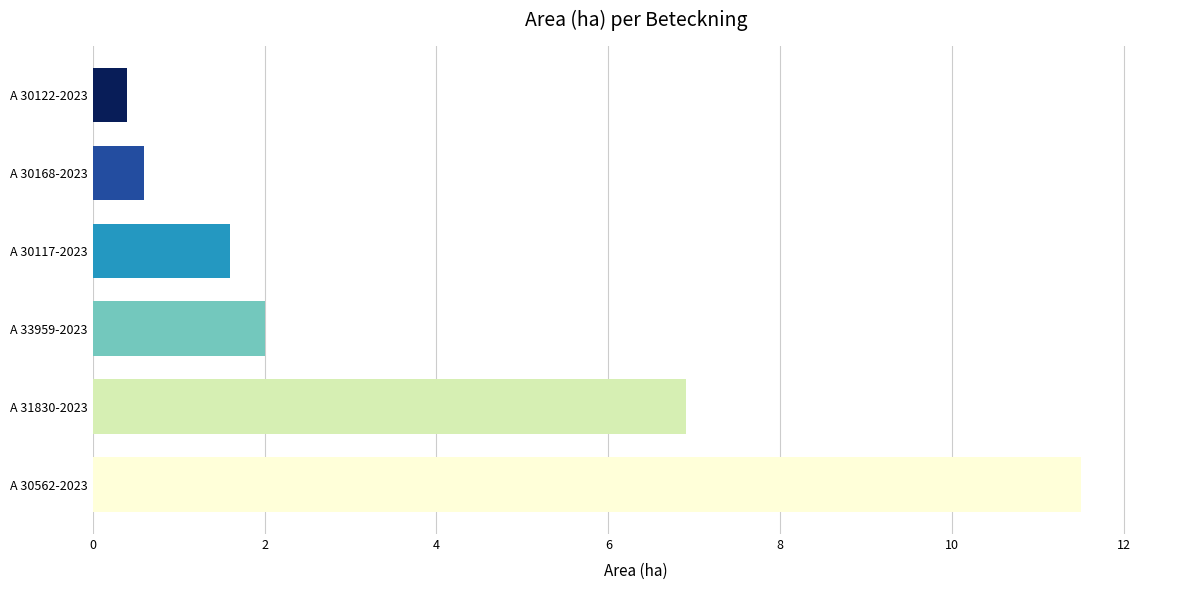

Reading bottom to top, transcribe all the data shown in this chart.

A 30562-2023=11.5	A 31830-2023=6.9	A 33959-2023=2.0	A 30117-2023=1.6	A 30168-2023=0.6	A 30122-2023=0.4